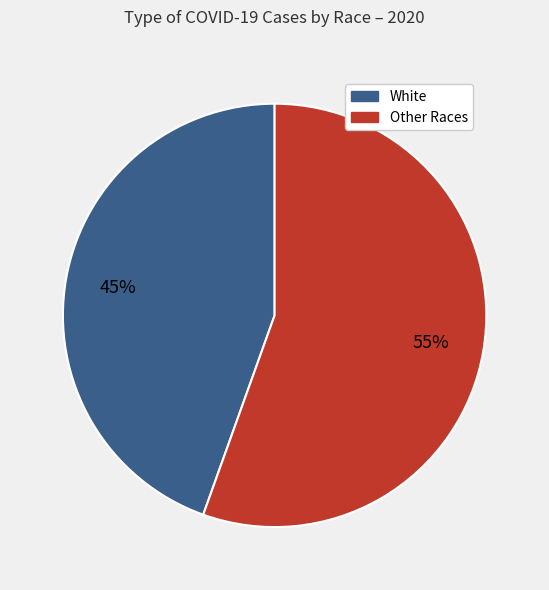

Count the number of slices in the pie.

2